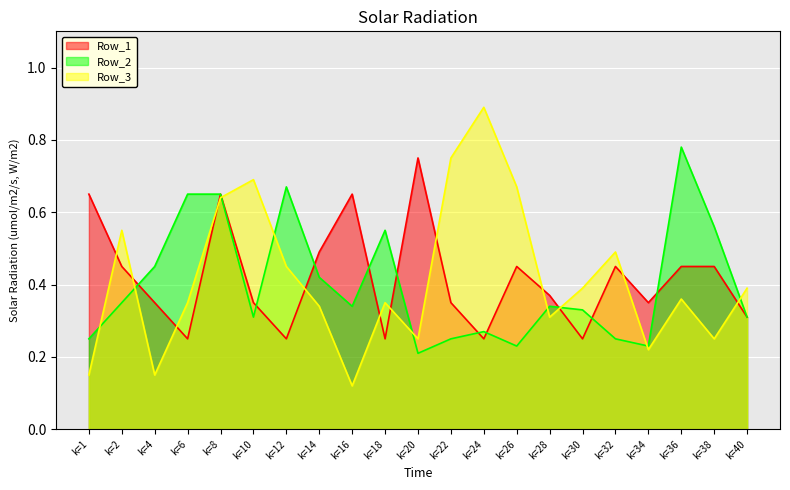

Where do Row_1 and Row_3 first cross each other?

k=1 and k=2